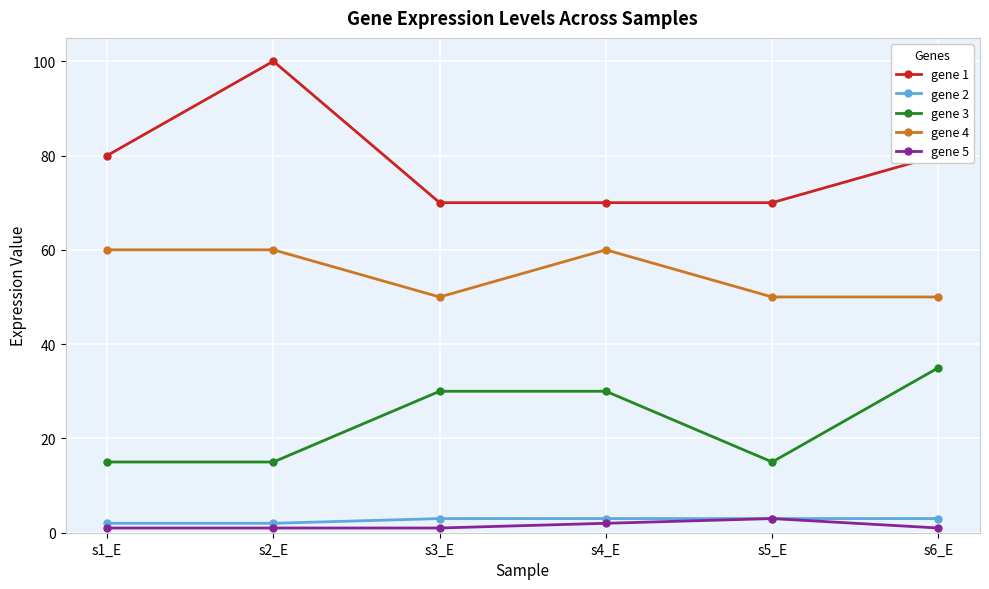

True or false: gene 1 has more than 2 interior local peaks.

False